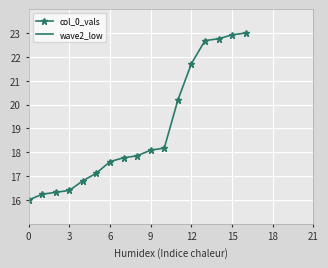

Is it true that col_0_vals equals 16.0 at 0?

True